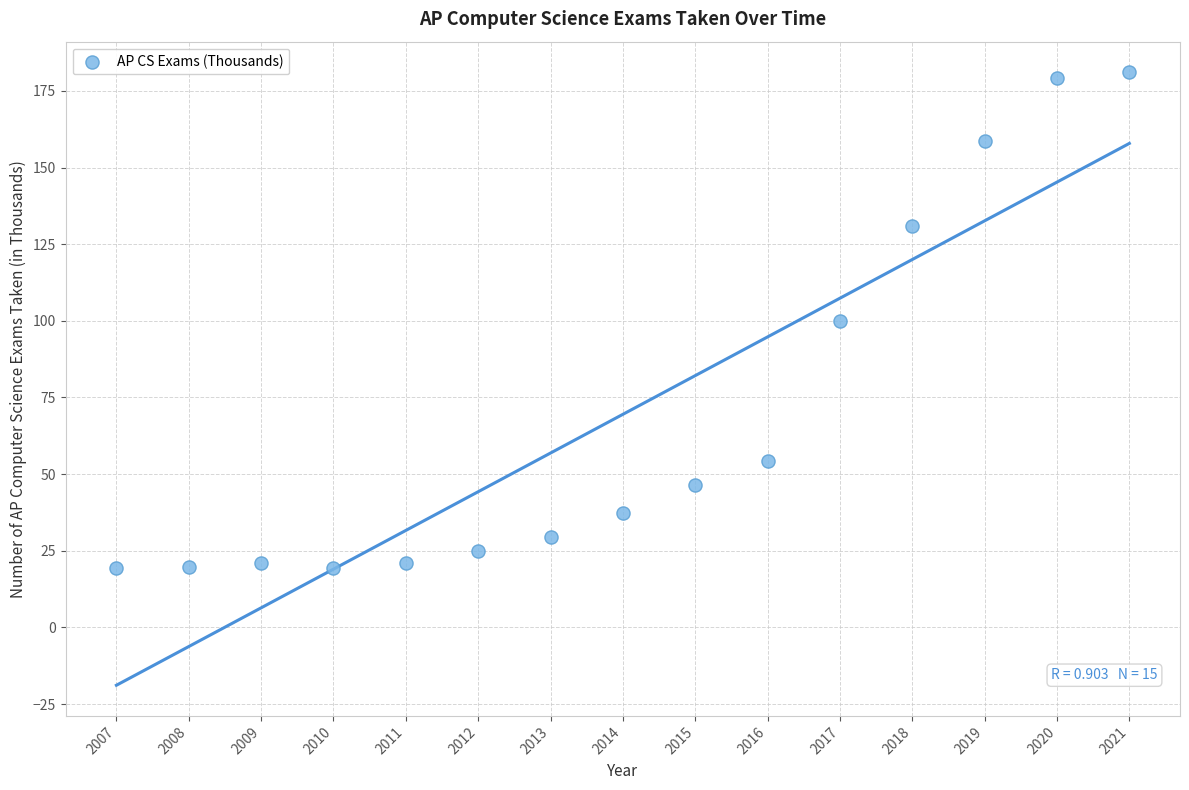

What is the range of X values (max minus min)?

14.0